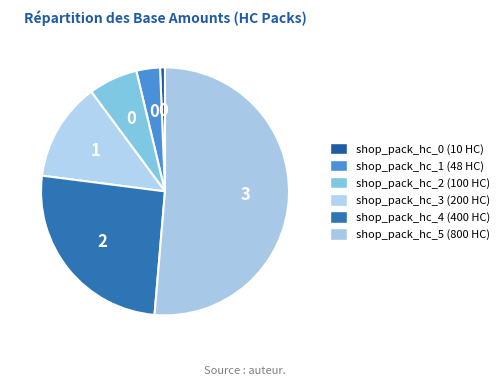

Rank the categories by value from lowest to highest.

shop_pack_hc_0, shop_pack_hc_1, shop_pack_hc_2, shop_pack_hc_3, shop_pack_hc_4, shop_pack_hc_5